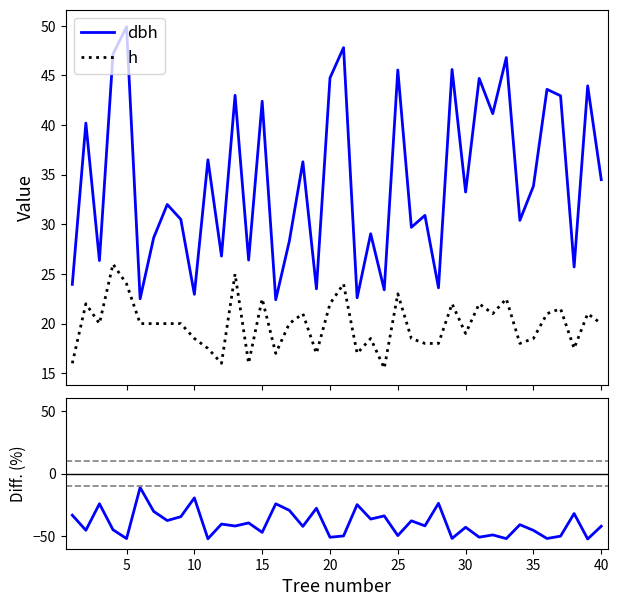

Does the chart display data point markers on the line(s)?

No